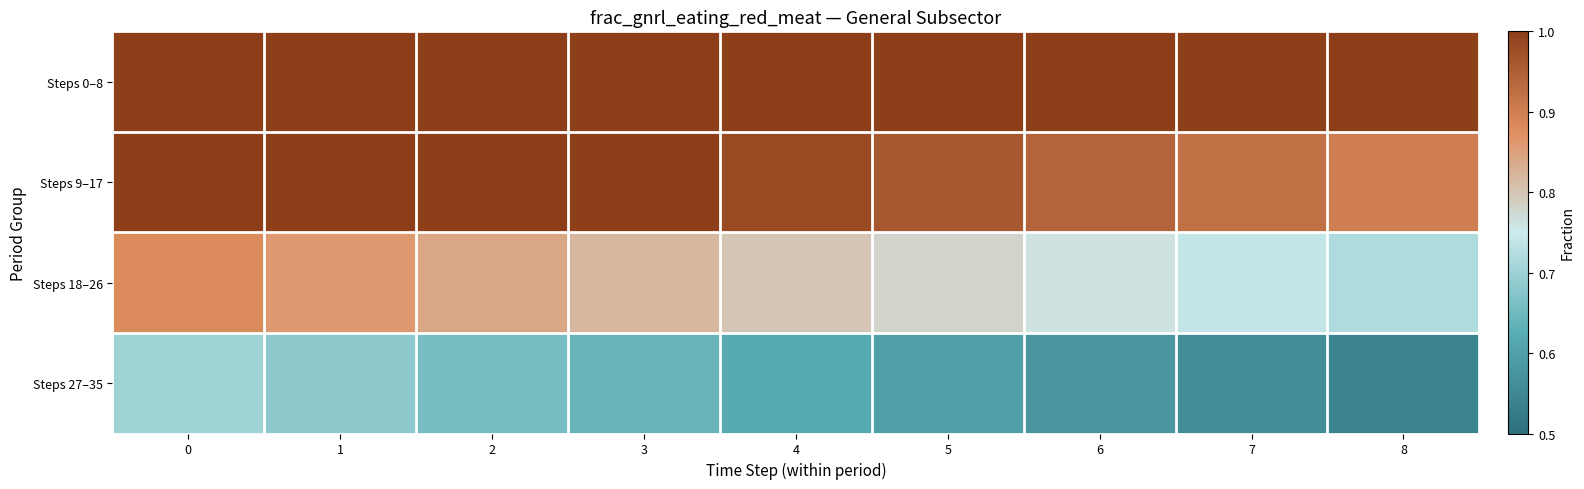

What is the difference between the highest and lowest values at 4?

0.4